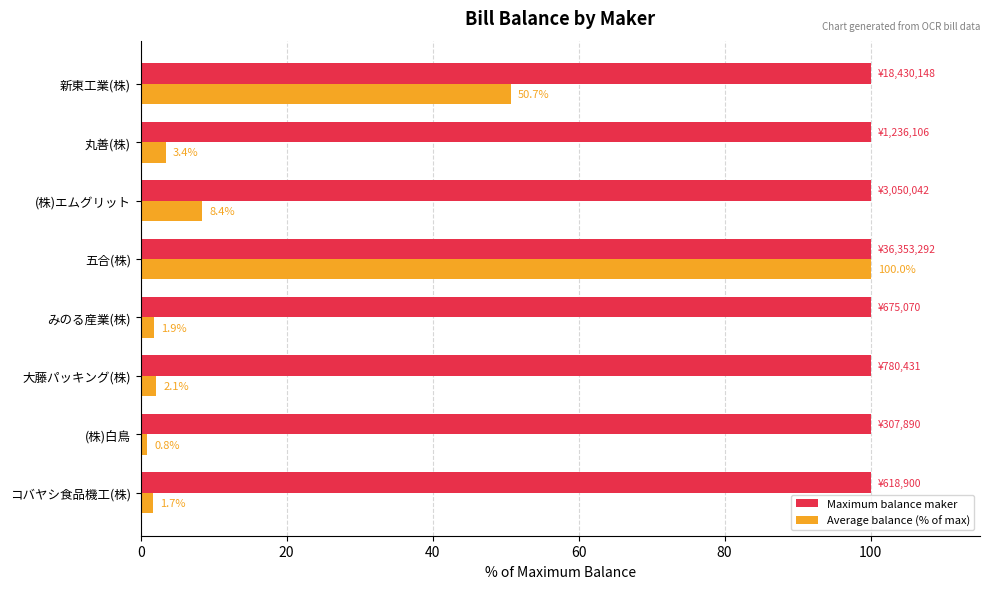

What is the greatest value displayed?

100.0